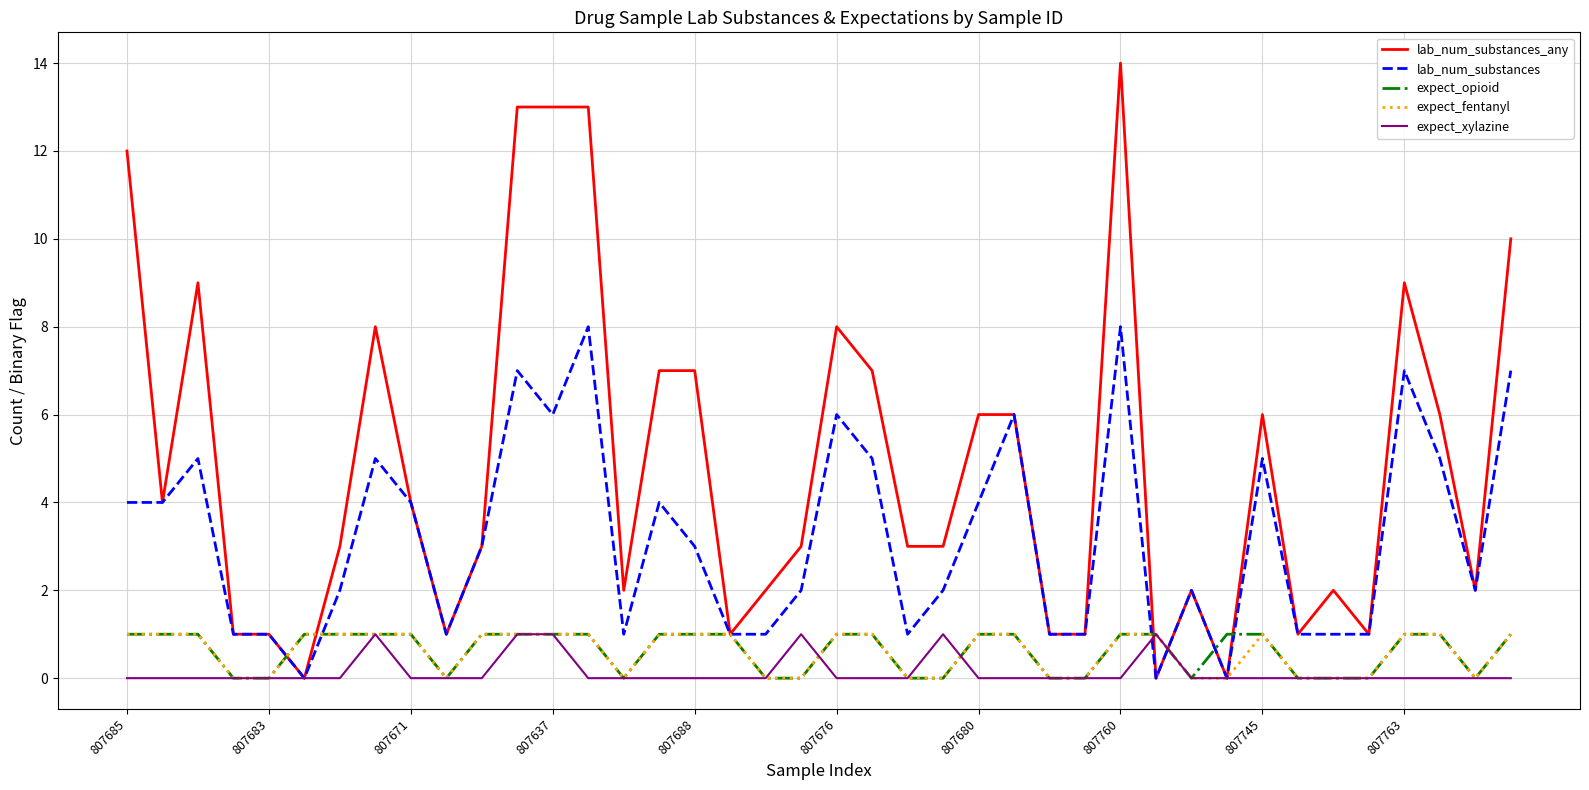

What is the average value of the lab_num_substances series?

3